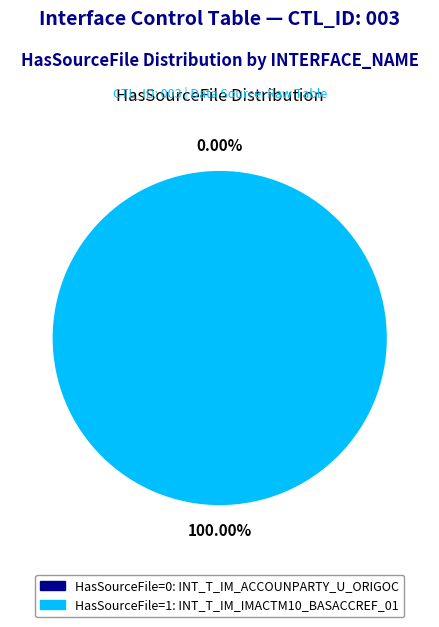

To the nearest percent, what is the difference between the INT_T_IM_ACCOUNPARTY_U_ORIGOC and INT_T_IM_IMACTM10_BASACCREF_01 slice percentages?

100%